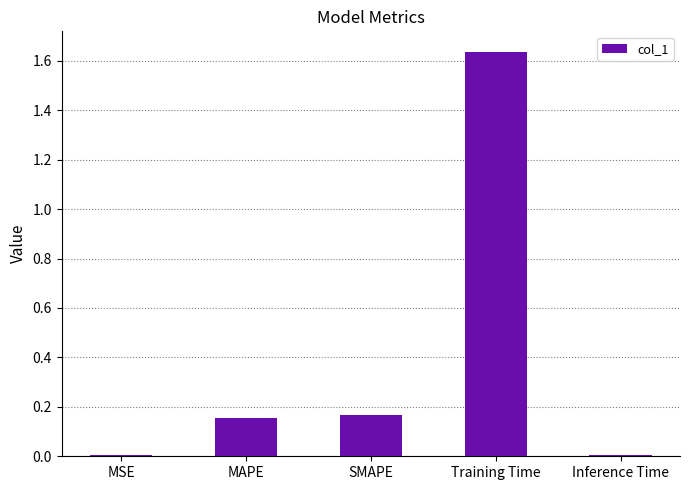

At which category does the chart reach its peak across all series?

Training Time